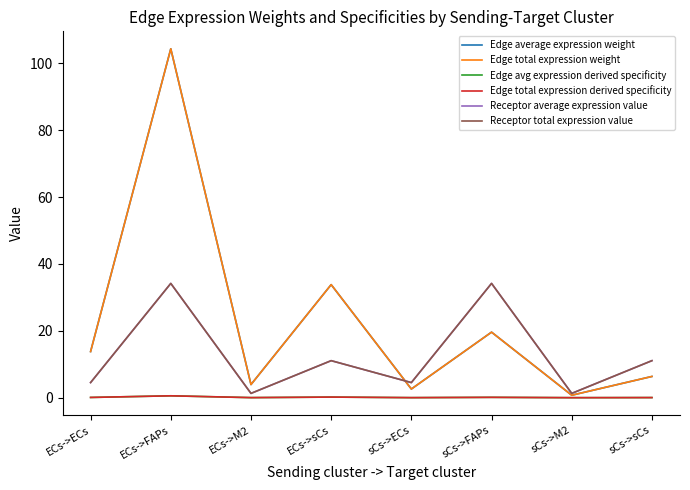

What is the average value of the Edge total expression derived specificity series?

0.1